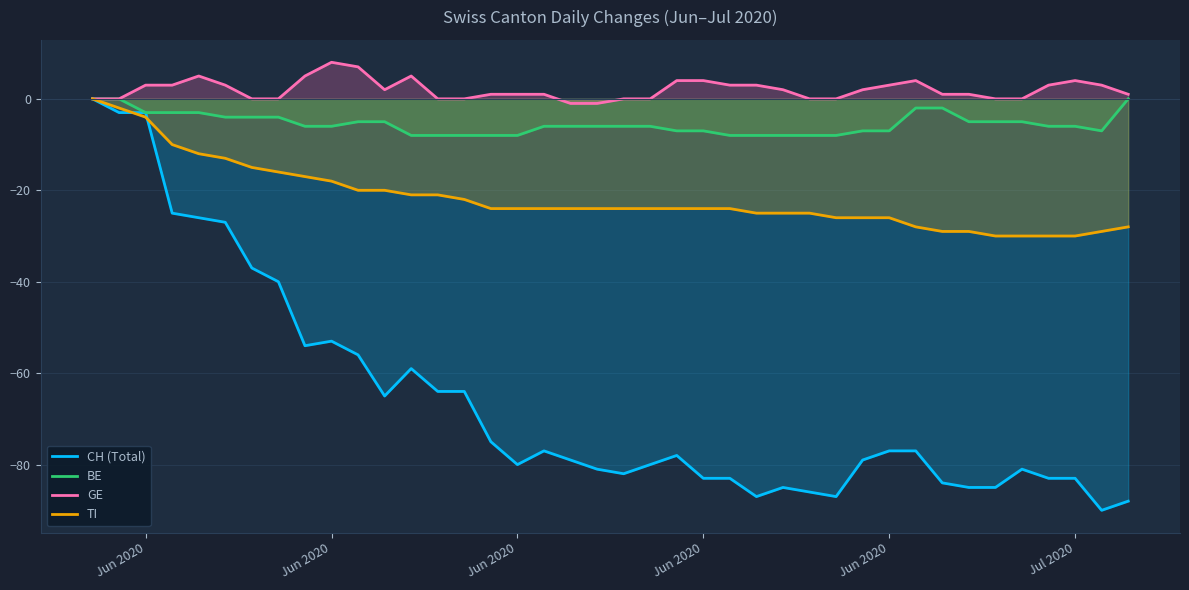

How many lines are shown in the chart?

4